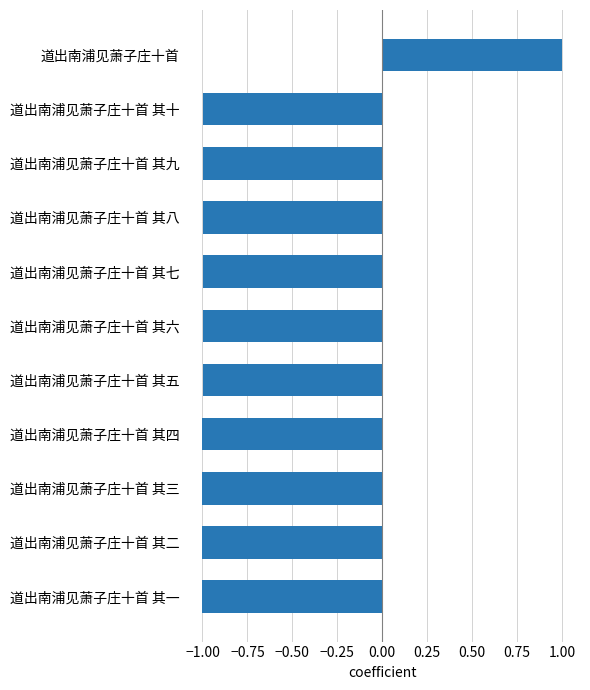

What is the sum of all values?

-9.0